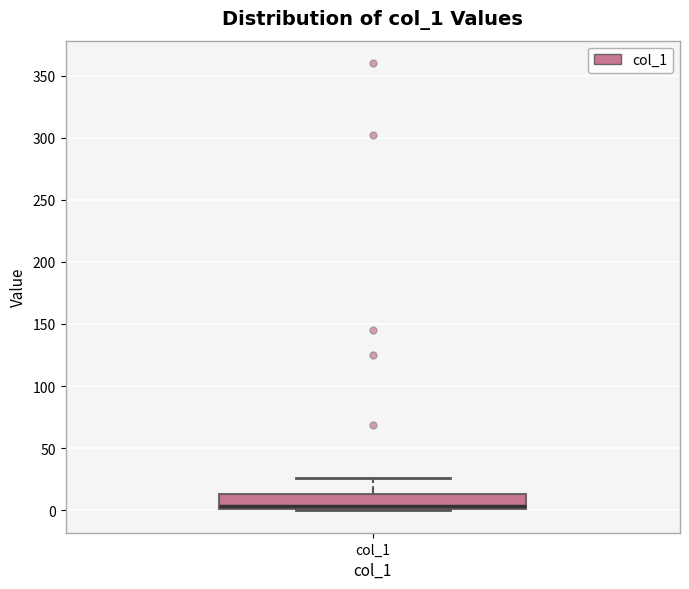

Transcribe this box plot: give where the median line is, the range the box spans, and where the two whiskers end, as read against the y-axis. The values are not printed on the chart, so give them approximately, as read against the axis.

median 5, box 0 to 15, whiskers 0 to 25